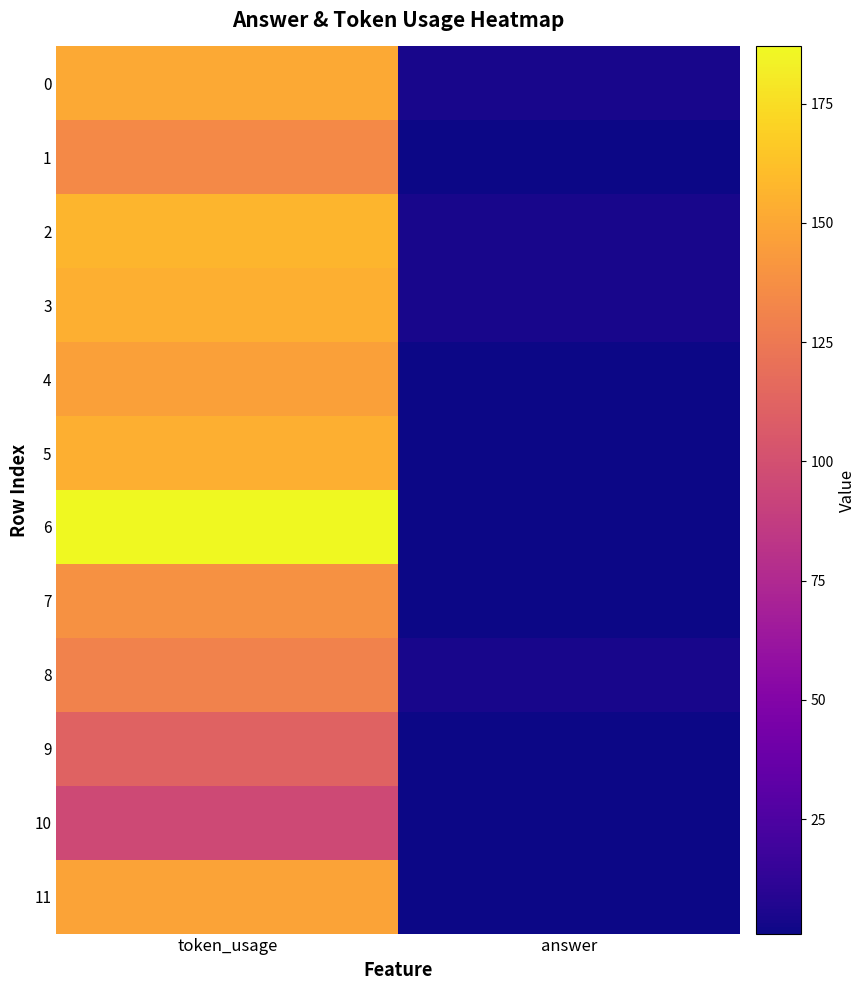

At which category is the sum across all series the highest?

token_usage